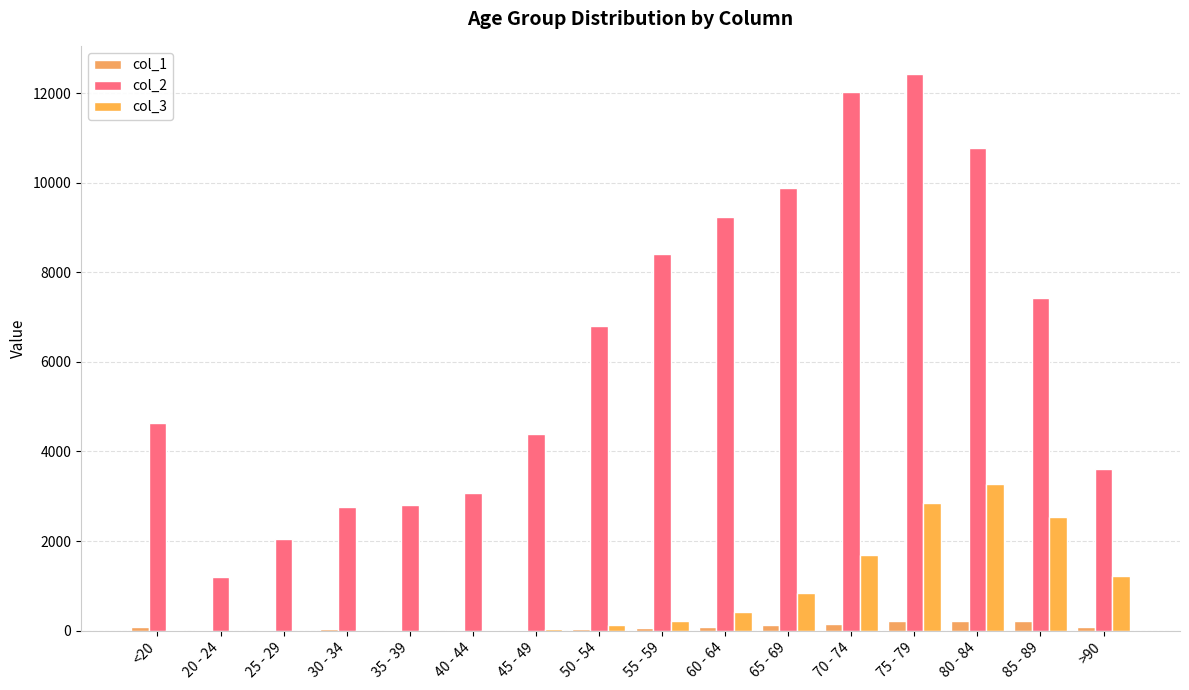

What are all the series names shown in the legend?

col_1, col_2, col_3